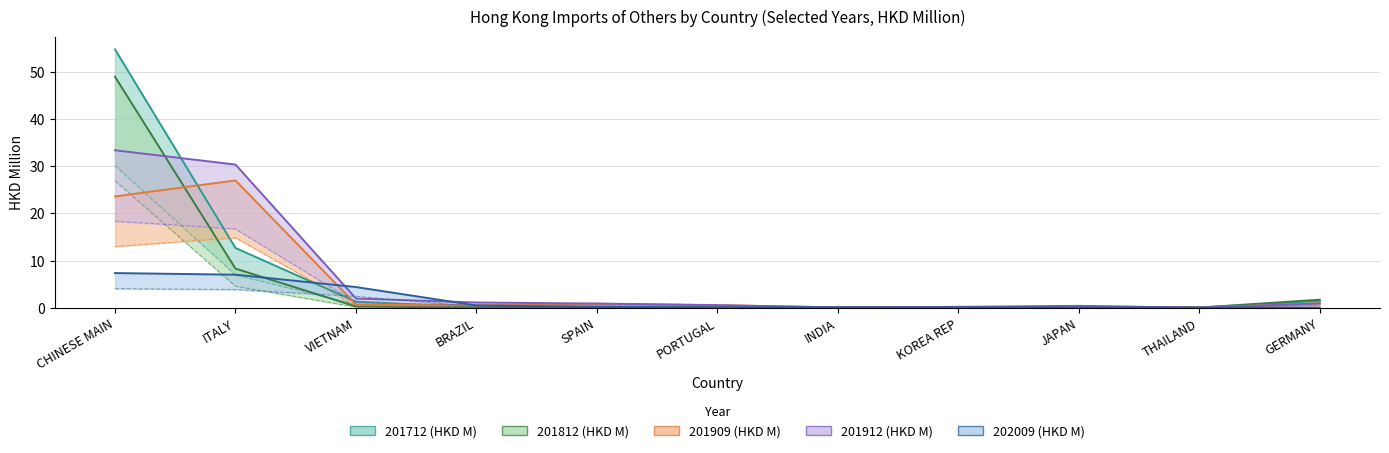

Is the value of 201912 (HKD M) at SPAIN greater than the value of 201909 (HKD M) at INDIA?

Yes